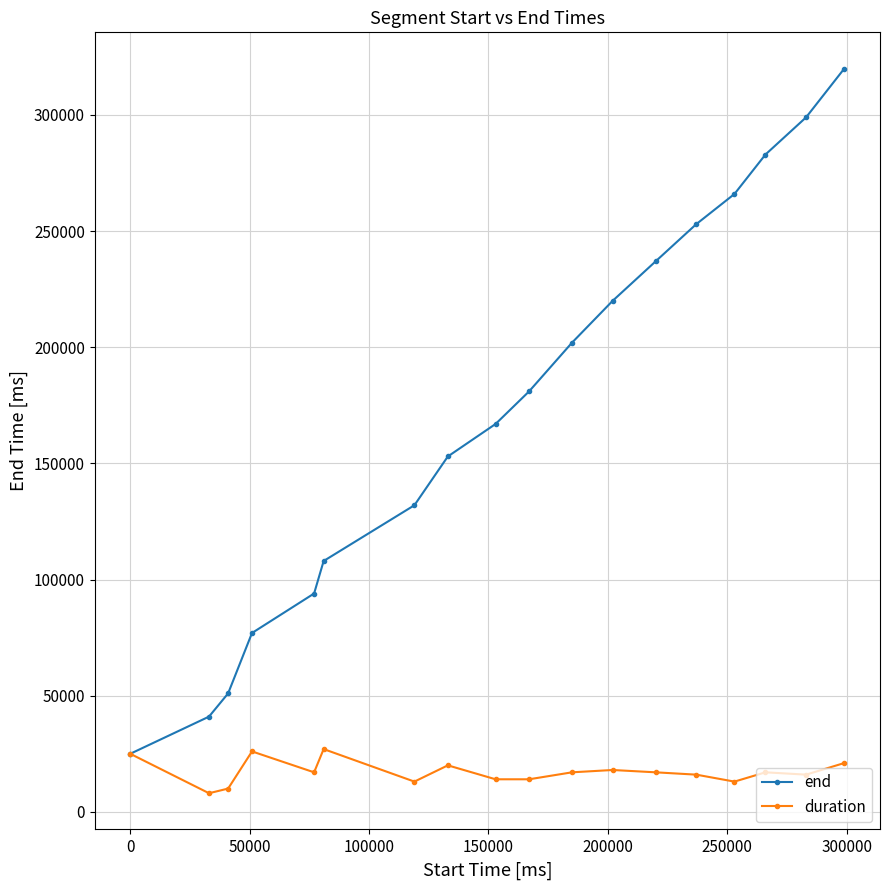

Which series has the largest total across all categories?

end